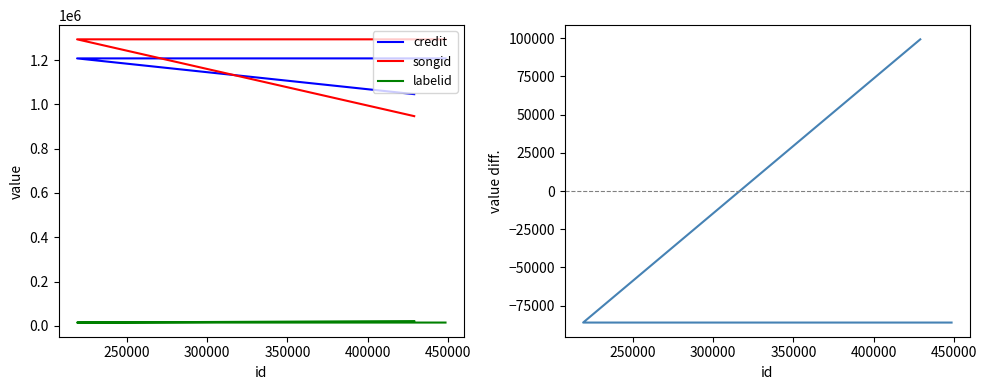

List the series in order of their peak value, highest first.

songid, credit, credit - songid, labelid